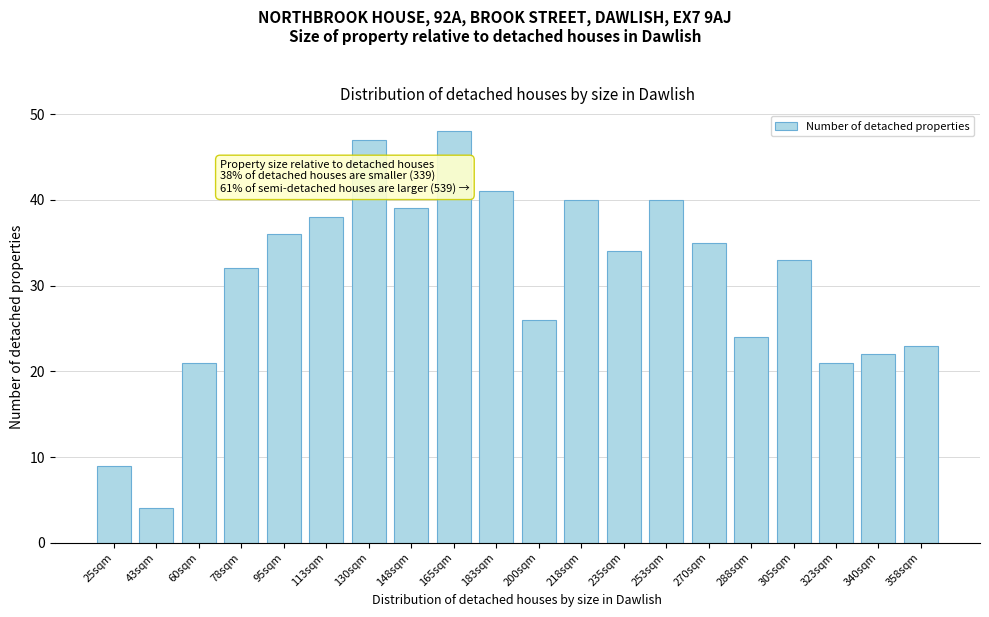

Reading left to right, extract all data points from this chart.

25sqm=9	43sqm=4	60sqm=21	78sqm=32	95sqm=36	113sqm=38	130sqm=47	148sqm=39	165sqm=48	183sqm=41	200sqm=26	218sqm=40	235sqm=34	253sqm=40	270sqm=35	288sqm=24	305sqm=33	323sqm=21	340sqm=22	358sqm=23